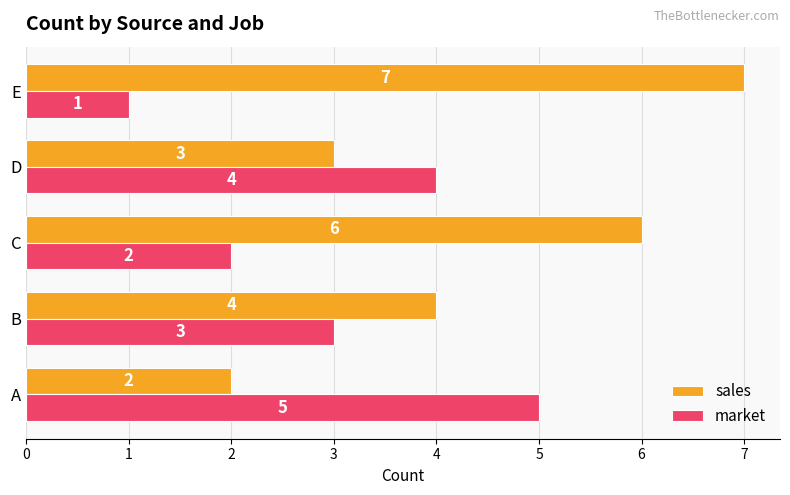

What is the sum of the sales values at B and A?

6